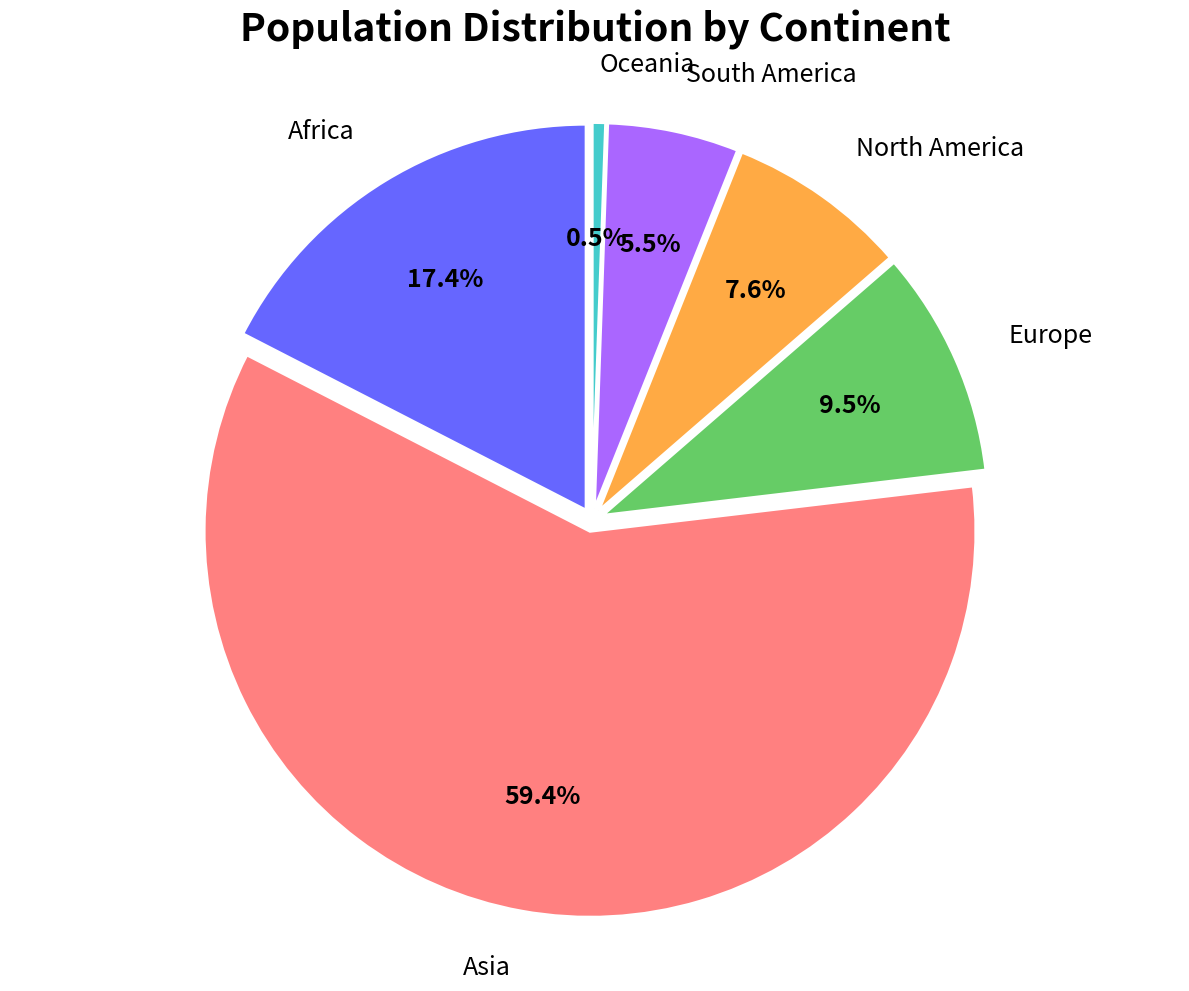

Is it true that South America is 1% of the pie?

False